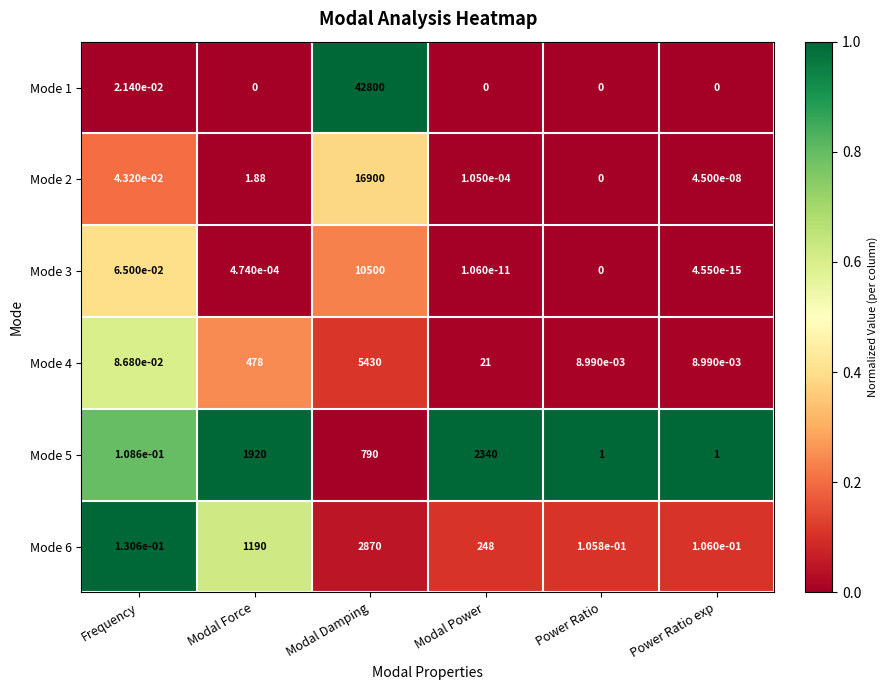

Which category has the highest value in the Mode 5 series?

Modal Power